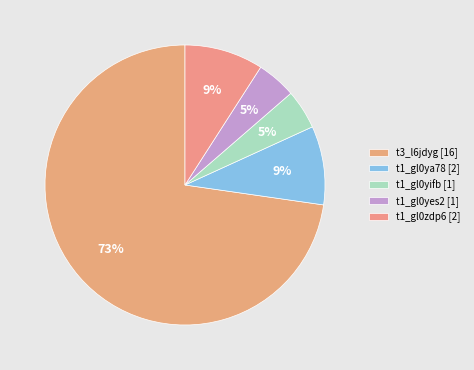

To the nearest percent, what portion does t1_gl0zdp6 represent?

9%